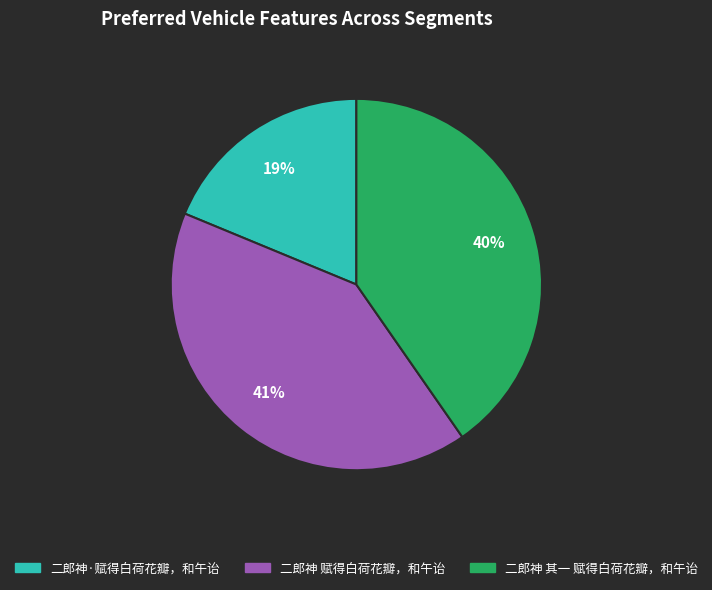

Between 二郎神 赋得白荷花瓣，和午诒 and 二郎神 其一 赋得白荷花瓣，和午诒, which is larger?

二郎神 赋得白荷花瓣，和午诒